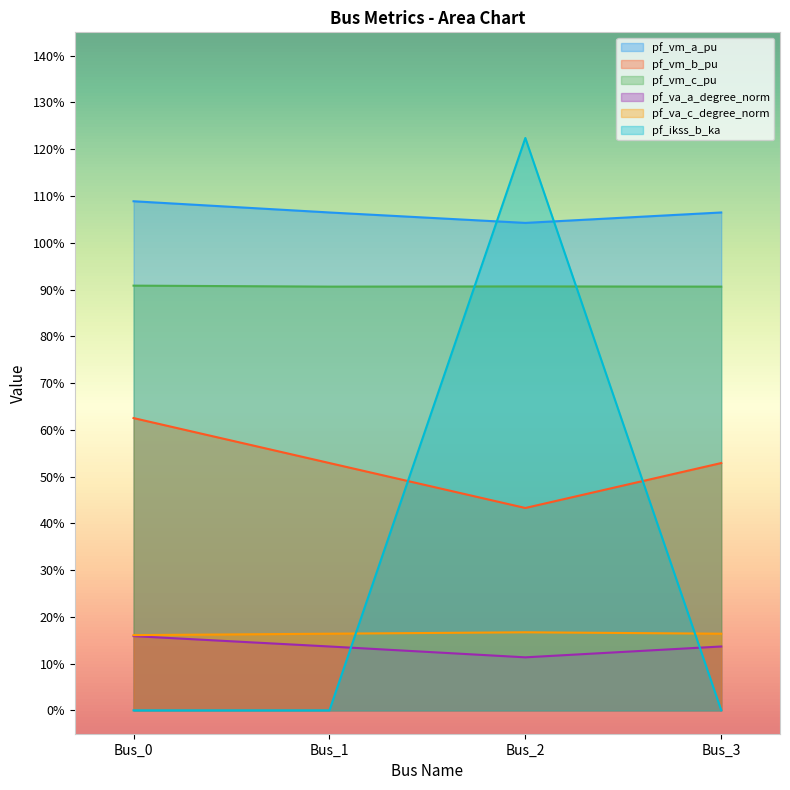

True or false: pf_ikss_b_ka has more than 1 interior local peaks.

False